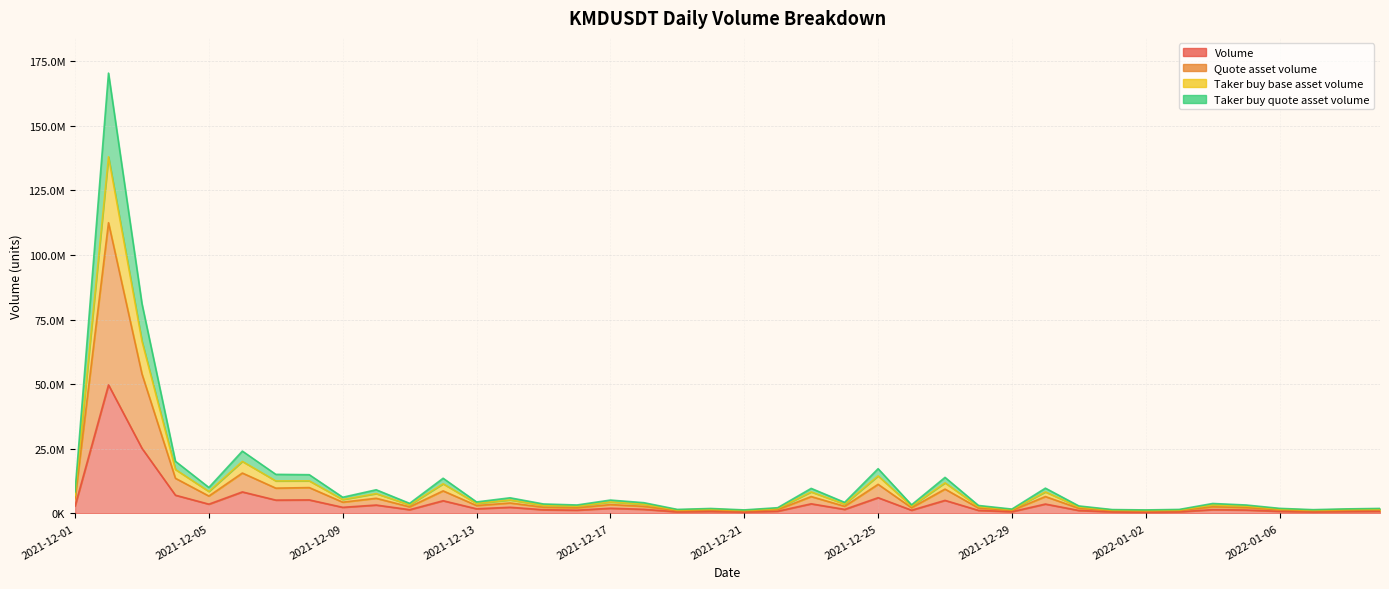

Where is the first local maximum for Taker buy base asset volume?

2021-12-02